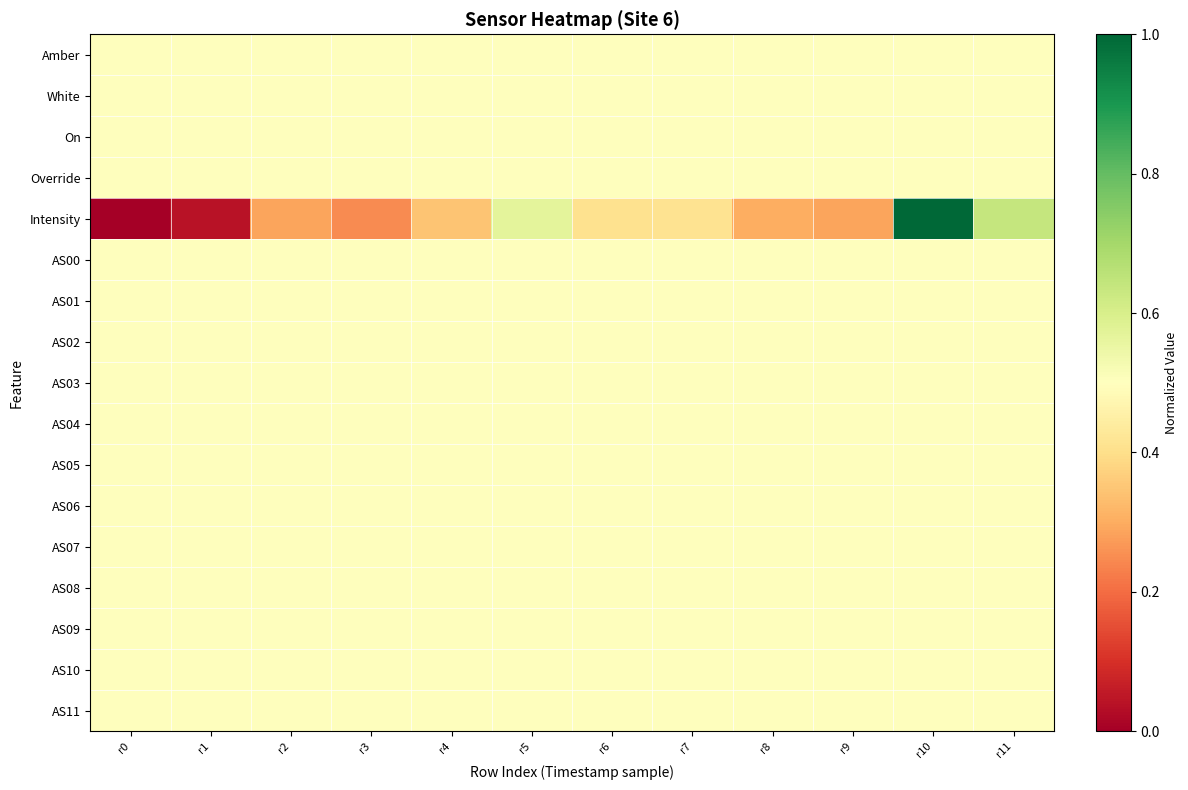

Reading left to right, transcribe all the data shown in this chart.

Amber: r0=0.5	r1=0.5	r2=0.5	r3=0.5	r4=0.5	r5=0.5	r6=0.5	r7=0.5	r8=0.5	r9=0.5	r10=0.5	r11=0.5
White: r0=0.5	r1=0.5	r2=0.5	r3=0.5	r4=0.5	r5=0.5	r6=0.5	r7=0.5	r8=0.5	r9=0.5	r10=0.5	r11=0.5
On: r0=0.5	r1=0.5	r2=0.5	r3=0.5	r4=0.5	r5=0.5	r6=0.5	r7=0.5	r8=0.5	r9=0.5	r10=0.5	r11=0.5
Override: r0=0.5	r1=0.5	r2=0.5	r3=0.5	r4=0.5	r5=0.5	r6=0.5	r7=0.5	r8=0.5	r9=0.5	r10=0.5	r11=0.5
Intensity: r0=0.0	r1=0.0	r2=0.3	r3=0.2	r4=0.3	r5=0.6	r6=0.4	r7=0.4	r8=0.3	r9=0.3	r10=1.0	r11=0.6
AS00: r0=0.5	r1=0.5	r2=0.5	r3=0.5	r4=0.5	r5=0.5	r6=0.5	r7=0.5	r8=0.5	r9=0.5	r10=0.5	r11=0.5
AS01: r0=0.5	r1=0.5	r2=0.5	r3=0.5	r4=0.5	r5=0.5	r6=0.5	r7=0.5	r8=0.5	r9=0.5	r10=0.5	r11=0.5
AS02: r0=0.5	r1=0.5	r2=0.5	r3=0.5	r4=0.5	r5=0.5	r6=0.5	r7=0.5	r8=0.5	r9=0.5	r10=0.5	r11=0.5
AS03: r0=0.5	r1=0.5	r2=0.5	r3=0.5	r4=0.5	r5=0.5	r6=0.5	r7=0.5	r8=0.5	r9=0.5	r10=0.5	r11=0.5
AS04: r0=0.5	r1=0.5	r2=0.5	r3=0.5	r4=0.5	r5=0.5	r6=0.5	r7=0.5	r8=0.5	r9=0.5	r10=0.5	r11=0.5
AS05: r0=0.5	r1=0.5	r2=0.5	r3=0.5	r4=0.5	r5=0.5	r6=0.5	r7=0.5	r8=0.5	r9=0.5	r10=0.5	r11=0.5
AS06: r0=0.5	r1=0.5	r2=0.5	r3=0.5	r4=0.5	r5=0.5	r6=0.5	r7=0.5	r8=0.5	r9=0.5	r10=0.5	r11=0.5
AS07: r0=0.5	r1=0.5	r2=0.5	r3=0.5	r4=0.5	r5=0.5	r6=0.5	r7=0.5	r8=0.5	r9=0.5	r10=0.5	r11=0.5
AS08: r0=0.5	r1=0.5	r2=0.5	r3=0.5	r4=0.5	r5=0.5	r6=0.5	r7=0.5	r8=0.5	r9=0.5	r10=0.5	r11=0.5
AS09: r0=0.5	r1=0.5	r2=0.5	r3=0.5	r4=0.5	r5=0.5	r6=0.5	r7=0.5	r8=0.5	r9=0.5	r10=0.5	r11=0.5
AS10: r0=0.5	r1=0.5	r2=0.5	r3=0.5	r4=0.5	r5=0.5	r6=0.5	r7=0.5	r8=0.5	r9=0.5	r10=0.5	r11=0.5
AS11: r0=0.5	r1=0.5	r2=0.5	r3=0.5	r4=0.5	r5=0.5	r6=0.5	r7=0.5	r8=0.5	r9=0.5	r10=0.5	r11=0.5